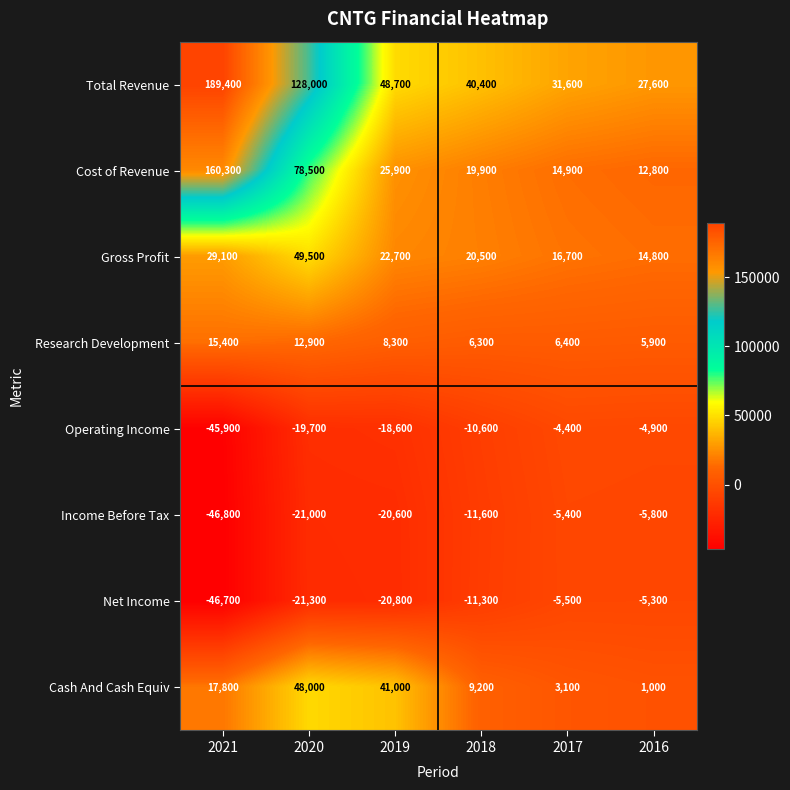

What is the spread (max minus min) of values at 2020?

149300